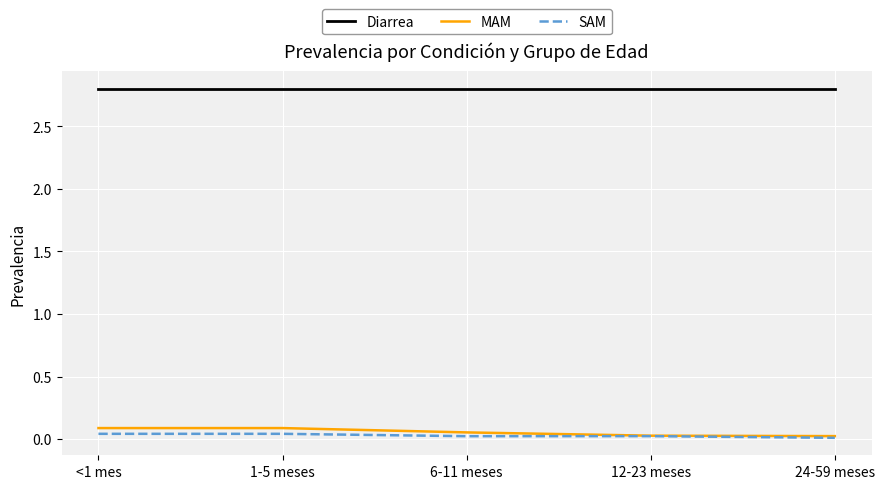

What is the total value across all series at 12-23 meses?

2.9